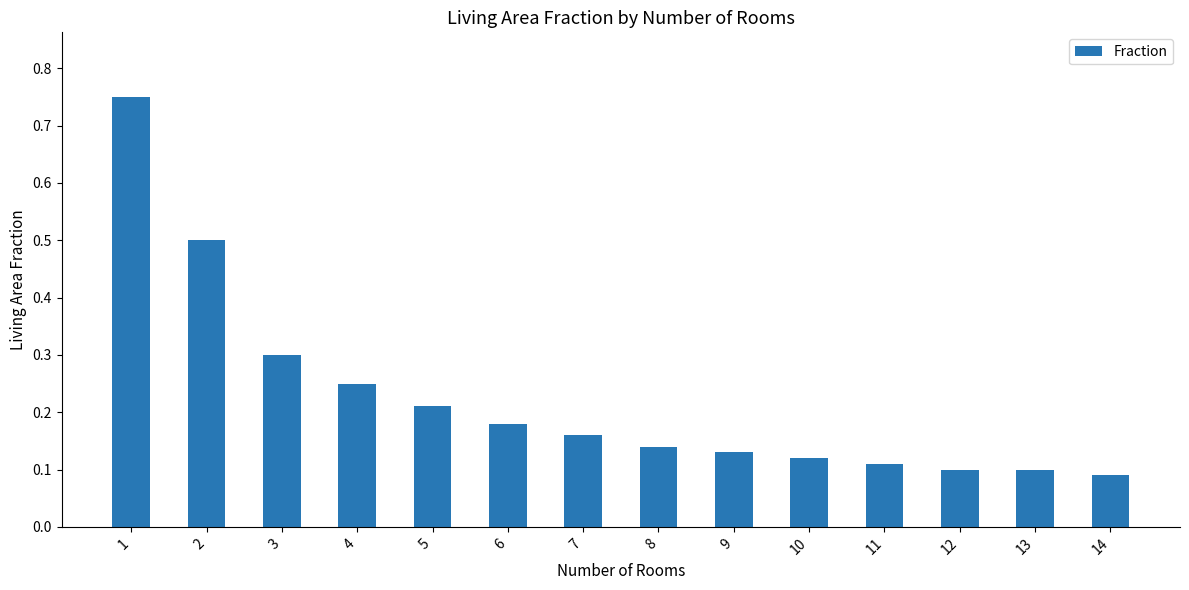

Count the values in the range 0 to 1.

14